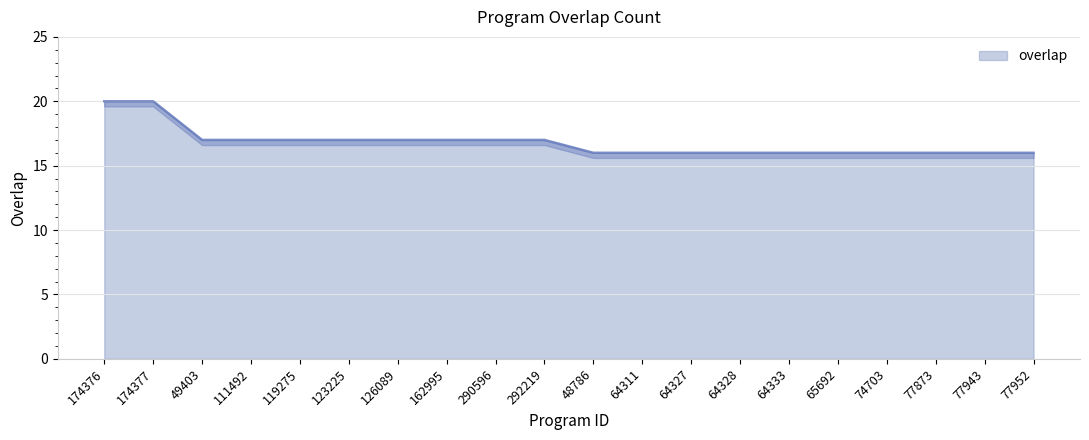

At which label does the data first exceed 17?

174376